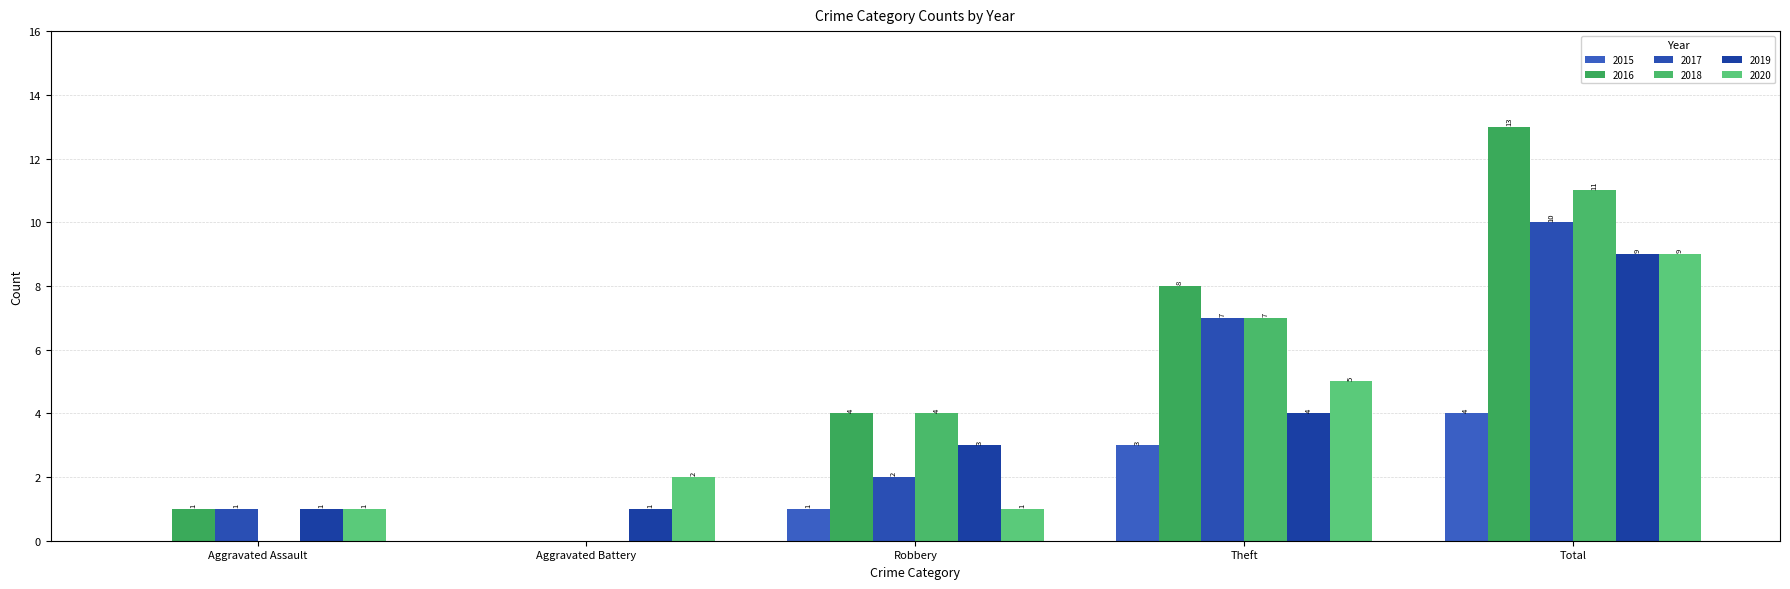

At how many categories does at least one series exceed 3?

3